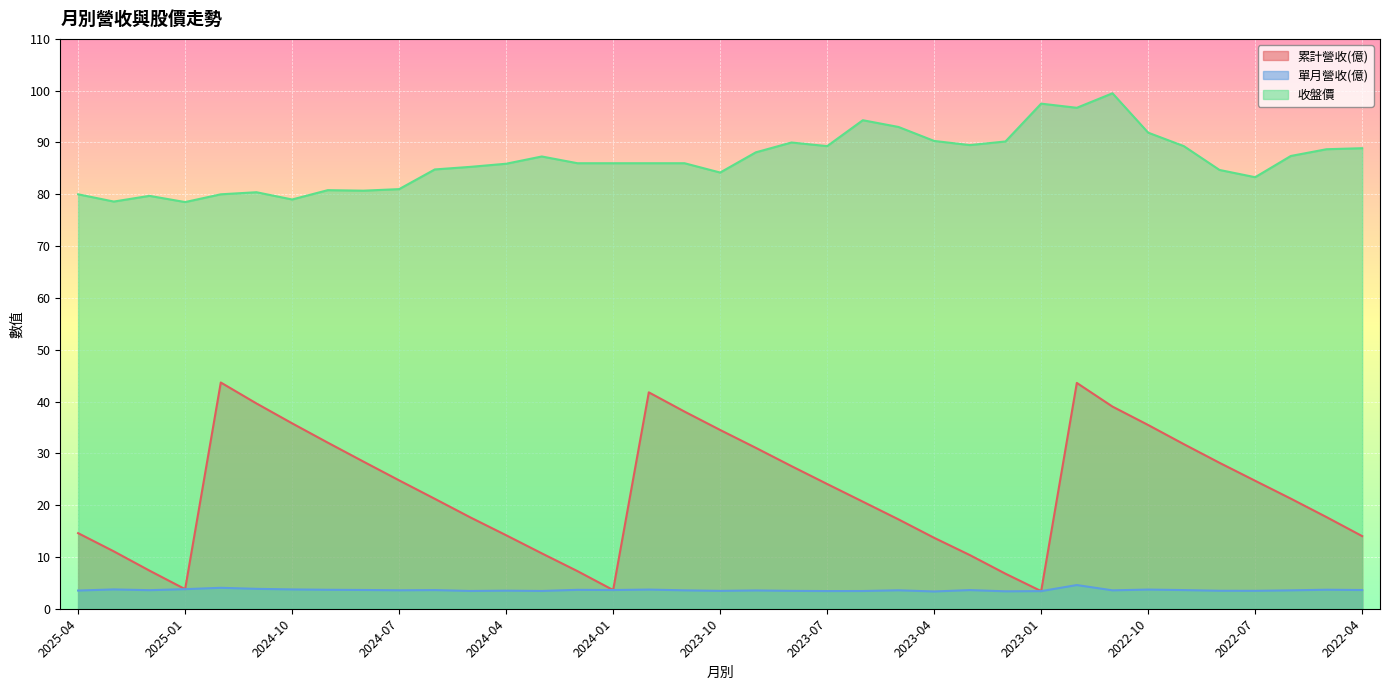

At which category does 收盤價 reach its first local peak?

2025-02